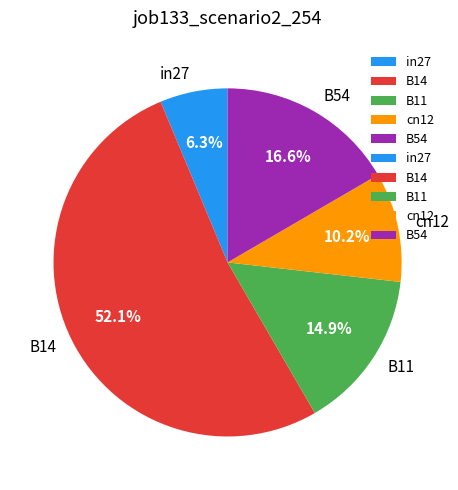

Which slice is the smallest?

in27